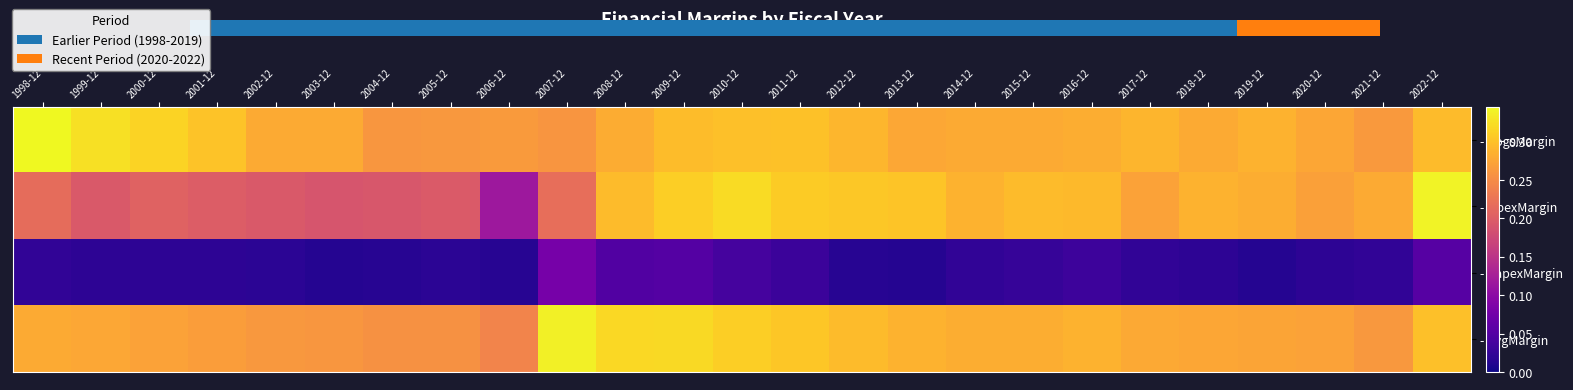

What is the difference between the highest and lowest values at 2010-12?

0.3